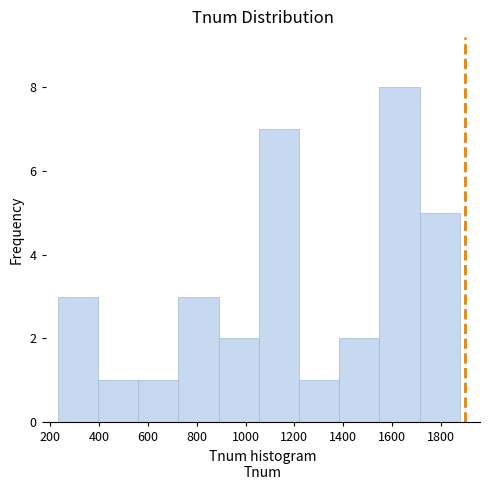

Reading left to right, list every bar in this chart as the range it spans on the x-axis followed by its height. Neither the bar edges nor the heights are printed on the chart, so give them approximately, as read against the axes.

240 to 400: 3
400 to 560: 1
560 to 720: 1
720 to 880: 3
880 to 1060: 2
1060 to 1220: 7
1220 to 1380: 1
1380 to 1540: 2
1540 to 1720: 8
1720 to 1880: 5